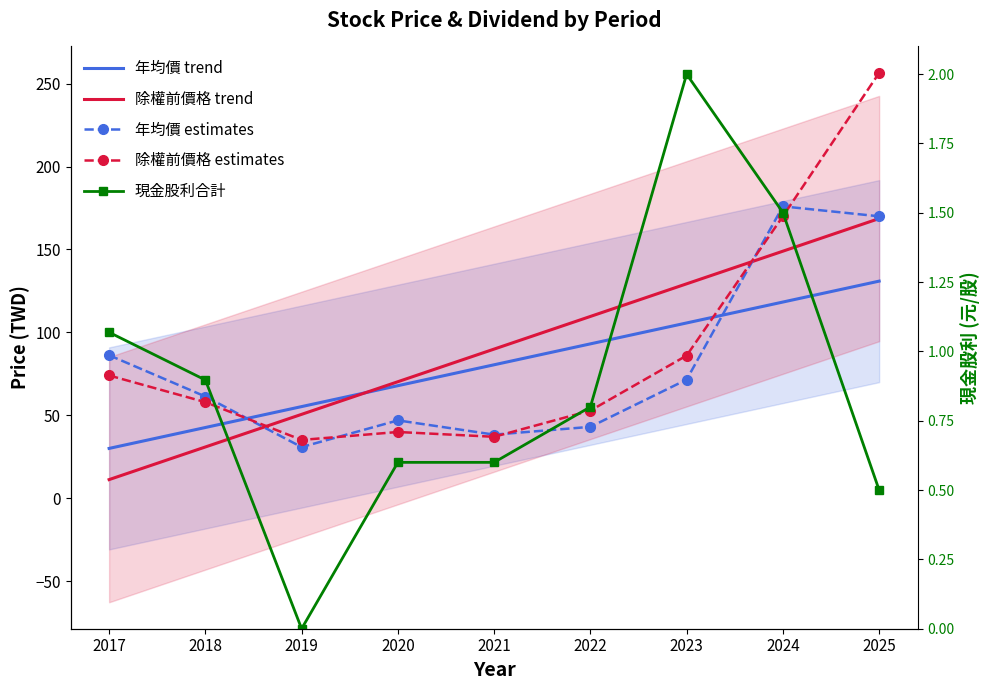

Reading left to right, extract all data points from this chart.

年均價 trend: 2017=30.0	2018=42.6	2019=55.2	2020=67.8	2021=80.4	2022=93.1	2023=105.7	2024=118.3	2025=130.9
除權前價格 trend: 2017=11.2	2018=30.9	2019=50.5	2020=70.2	2021=89.9	2022=109.6	2023=129.3	2024=149.0	2025=168.6
年均價 estimates: 2017=86.2	2018=61.3	2019=30.8	2020=46.9	2021=38.3	2022=43.0	2023=71.5	2024=176.0	2025=170.0
除權前價格 estimates: 2017=74.0	2018=57.9	2019=35.1	2020=39.9	2021=37.0	2022=52.8	2023=86.0	2024=170.0	2025=256.5
現金股利合計: 2017=1.1	2018=0.9	2019=0.0	2020=0.6	2021=0.6	2022=0.8	2023=2.0	2024=1.5	2025=0.5